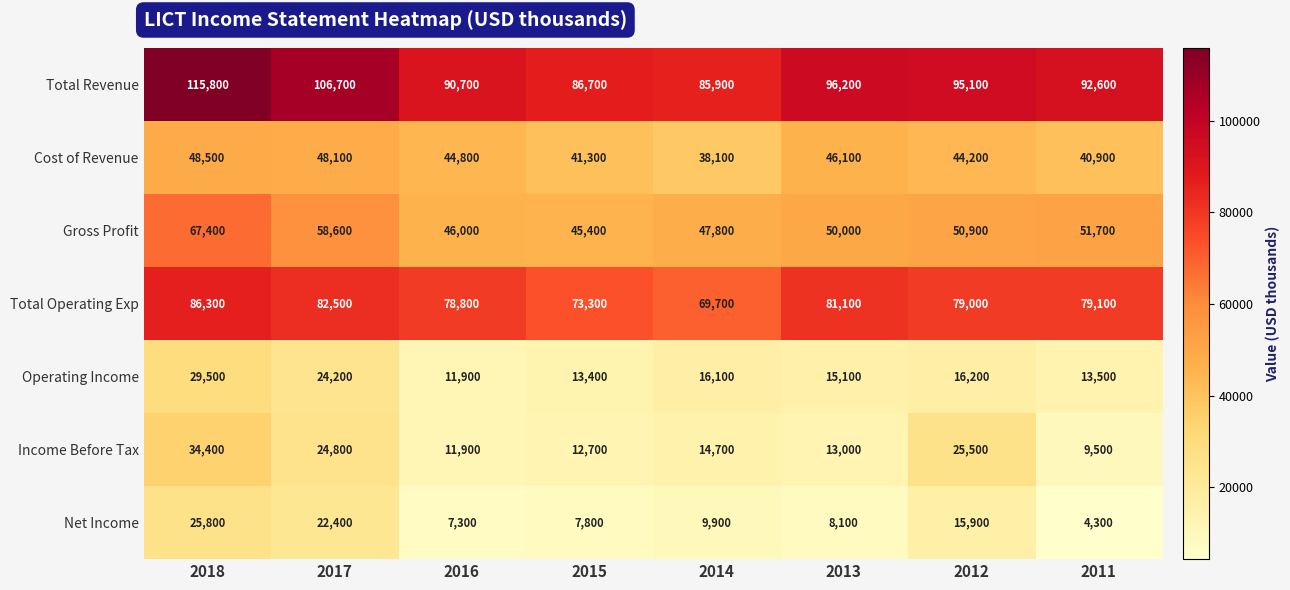

What is the maximum value for Income Before Tax?

34400